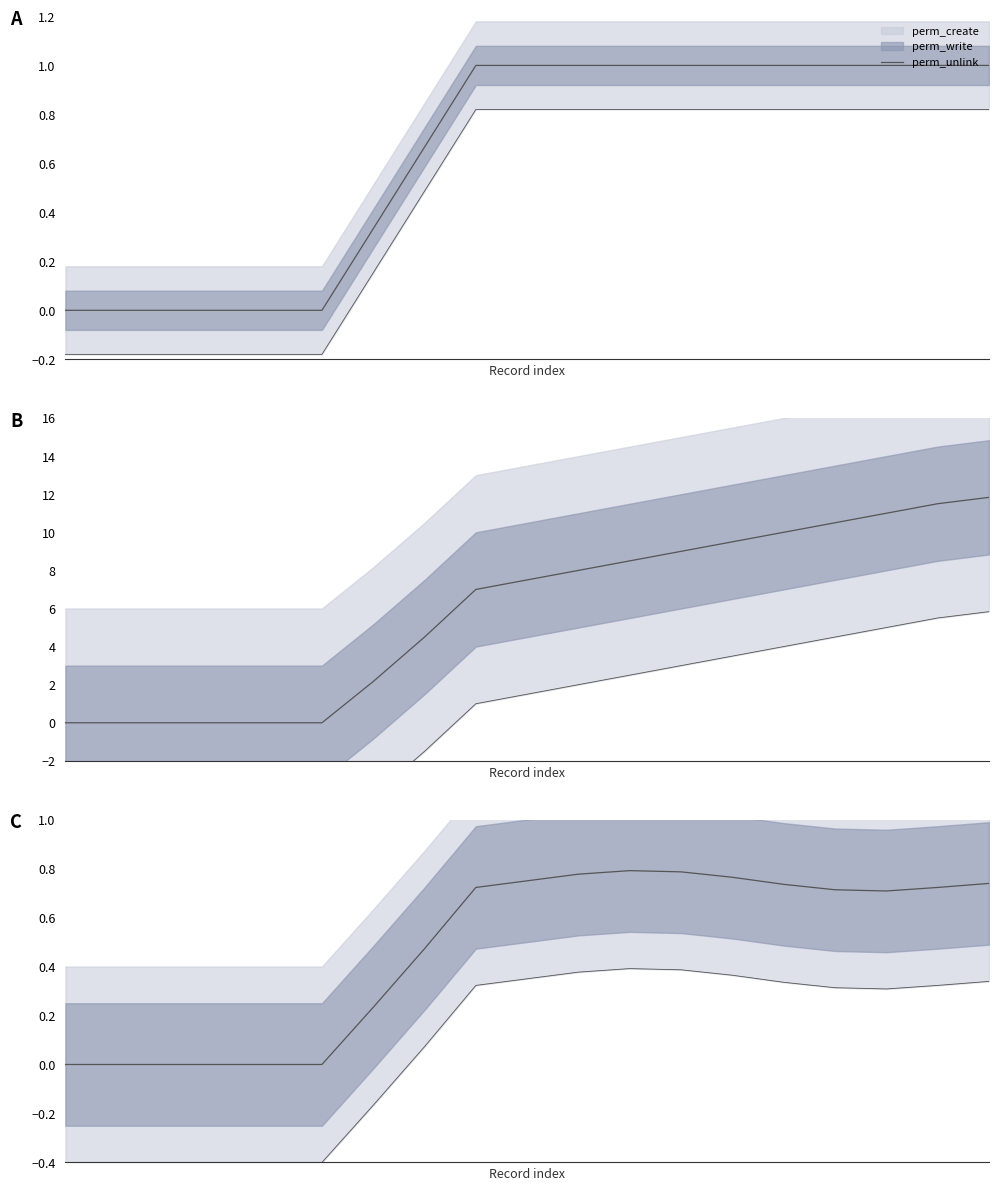

The value at 10 is 0.8. True or false?

True